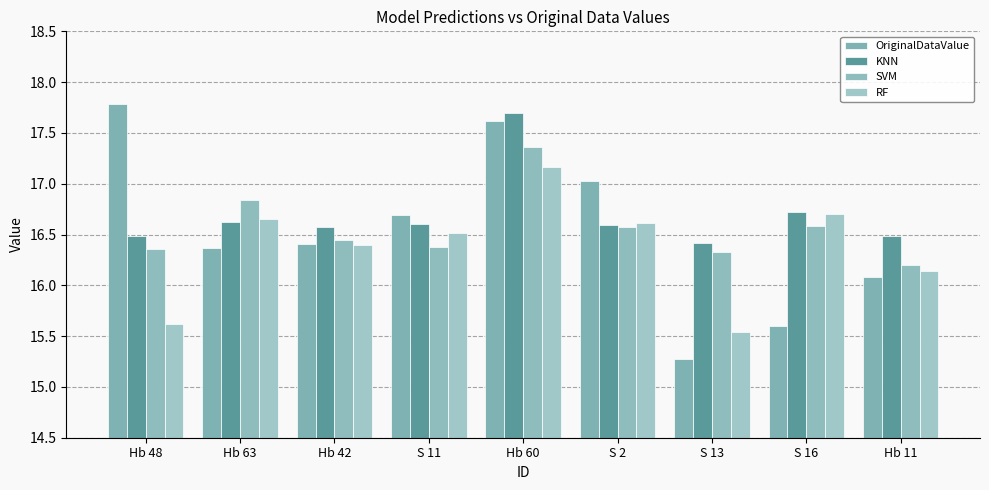

What is the difference between the second highest and minimum values in the OriginalDataValue series?

2.4